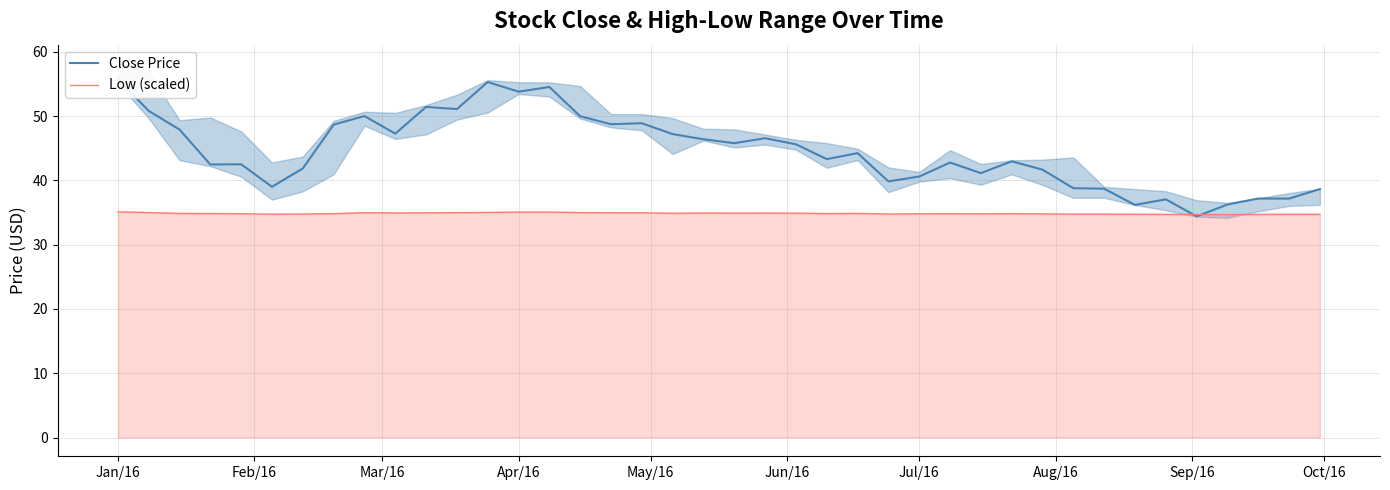

What are all the series names shown in the legend?

Close Price, Low (scaled)